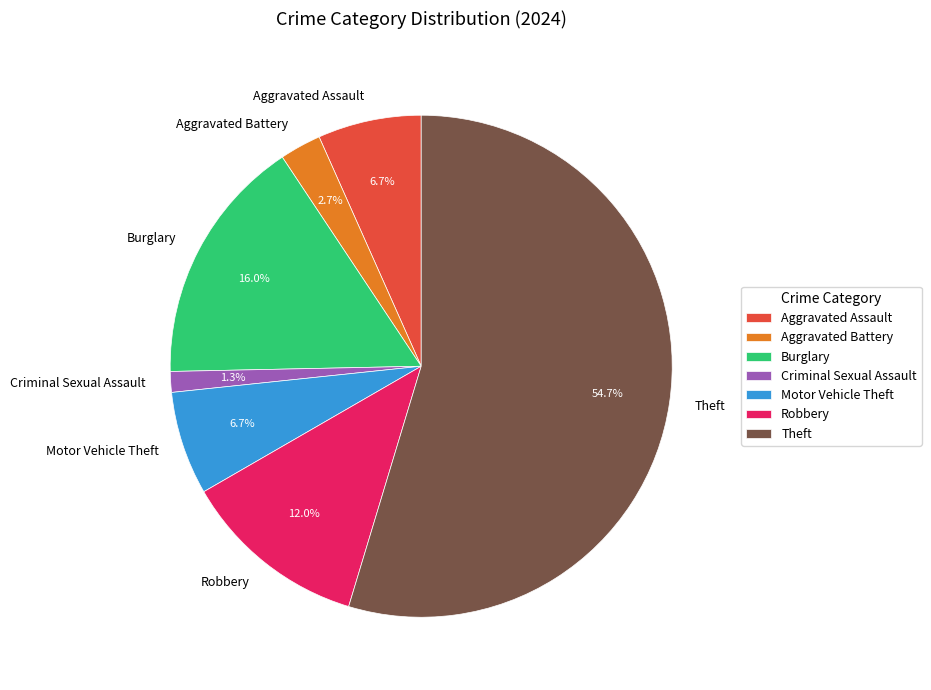

To the nearest percent, what is the average slice percentage?

14%